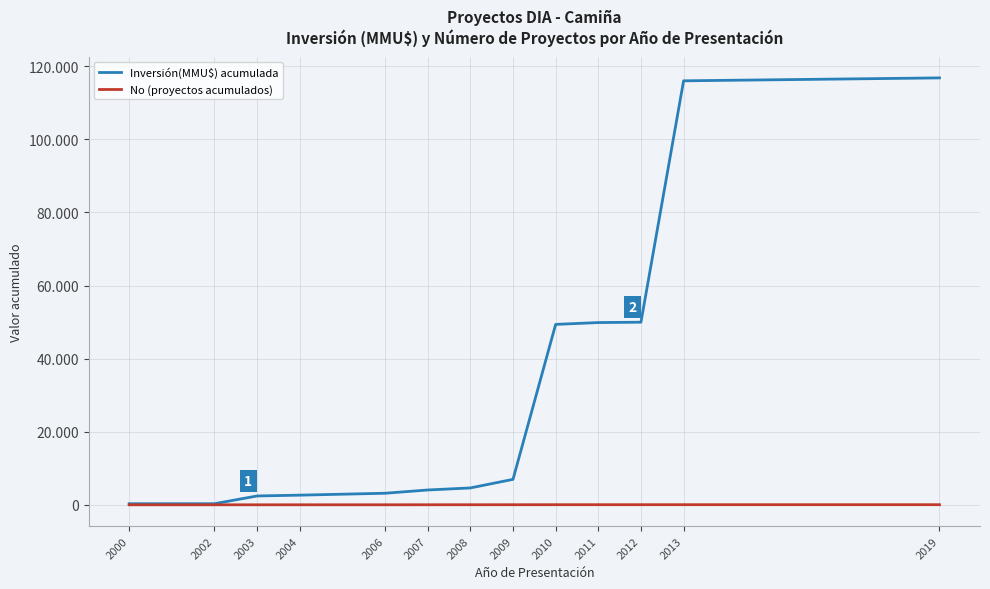

Does the chart display data point markers on the line(s)?

No